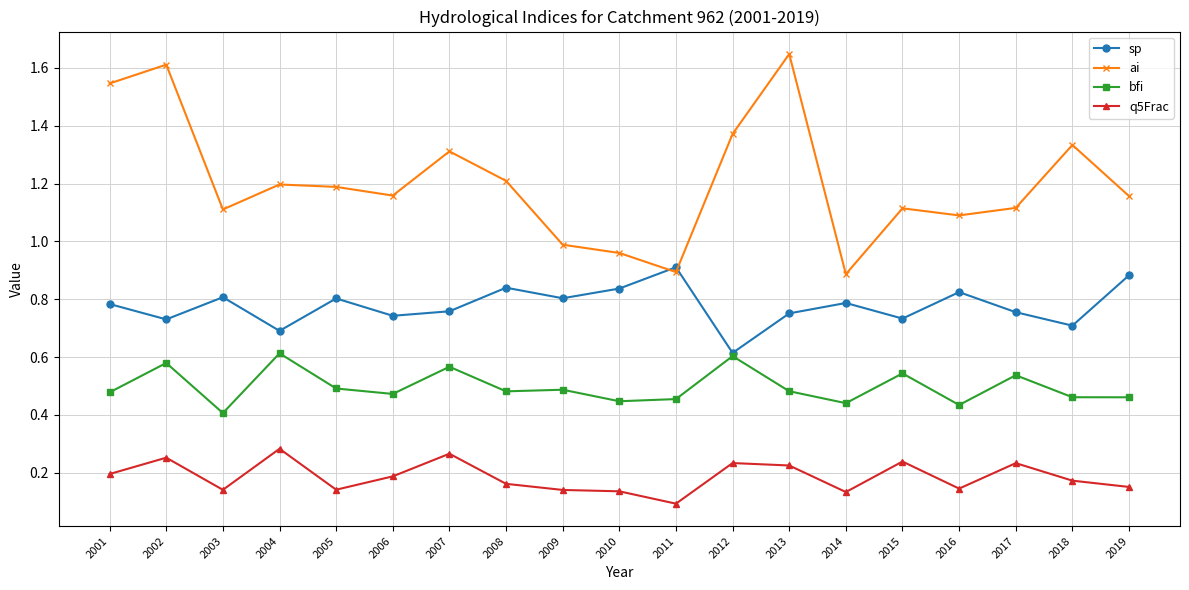

Where is the first local minimum for sp?

2002